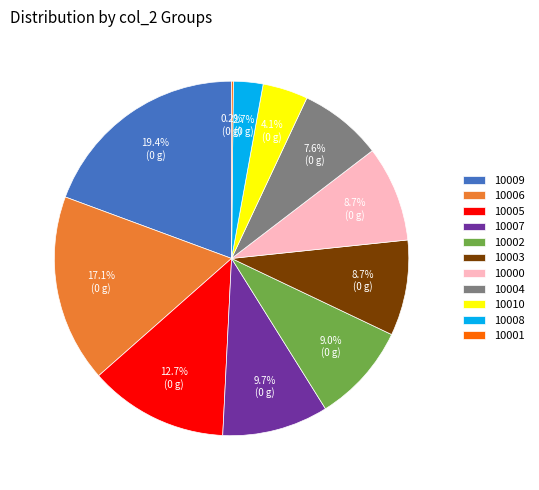

To the nearest percent, what portion does 10010 represent?

4%